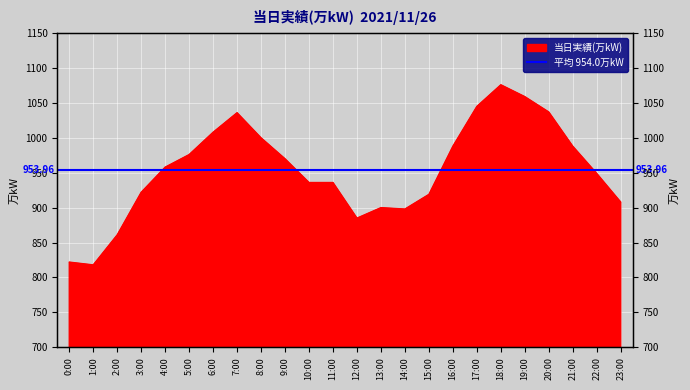

At which category does the data reach its first local valley?

1:00